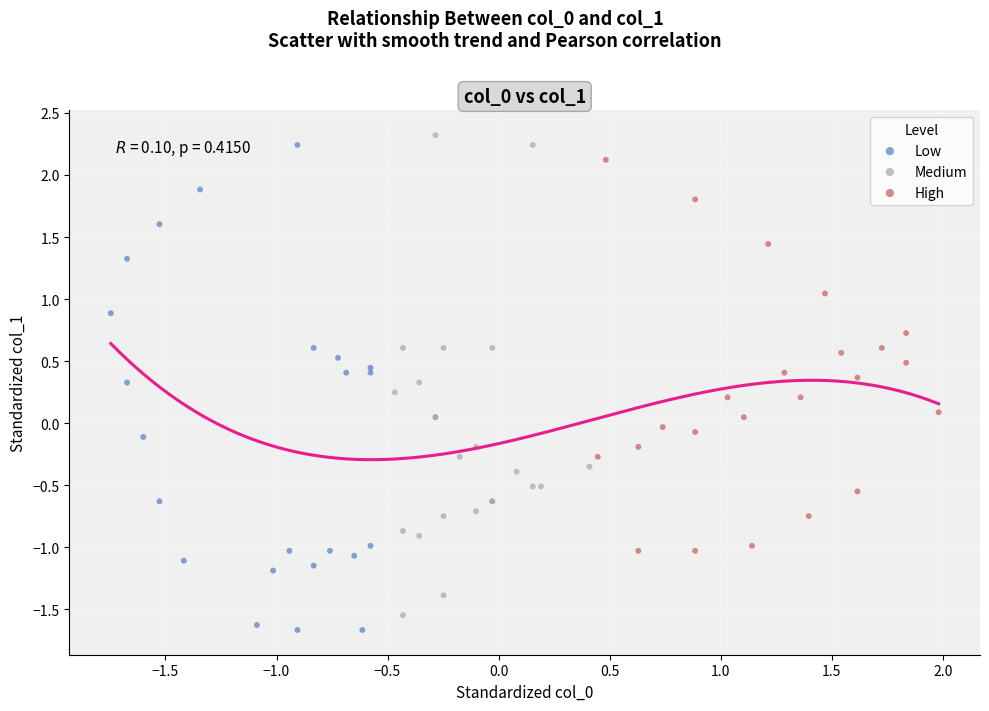

Which series has the widest spread of Y values?

Low